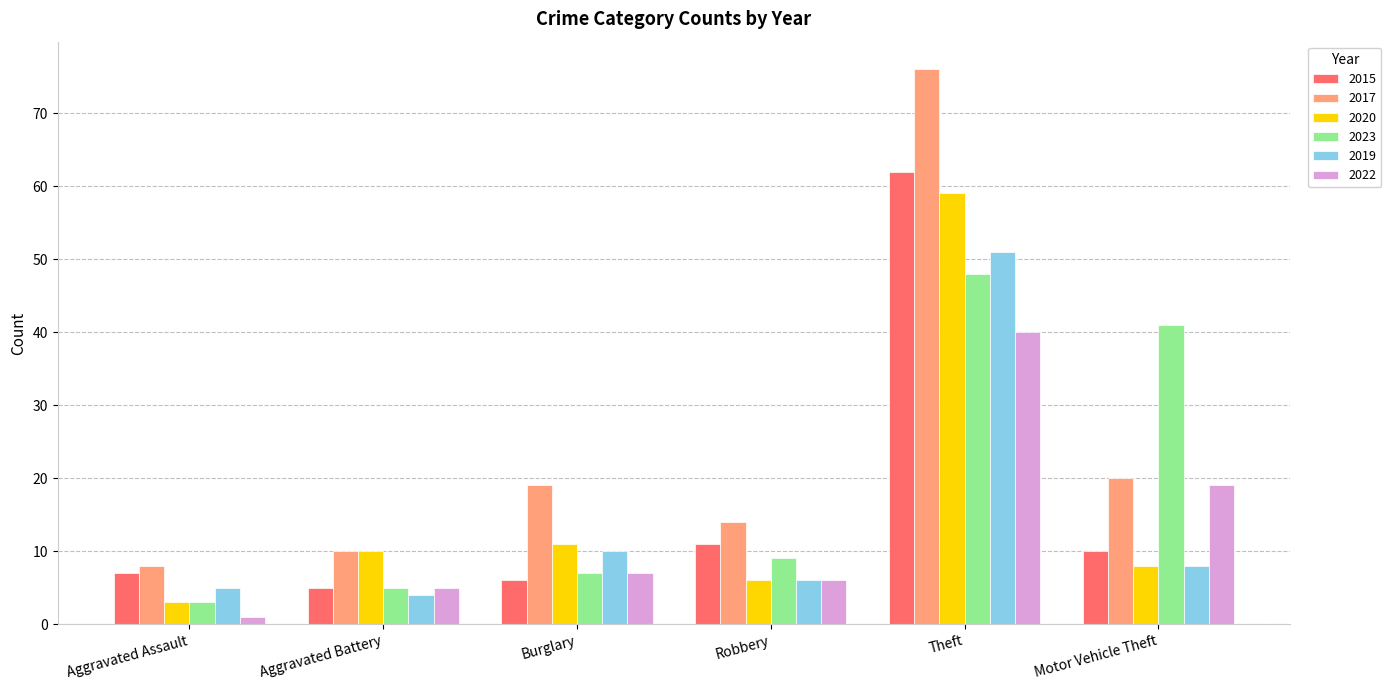

What are all the series names shown in the legend?

2015, 2017, 2020, 2023, 2019, 2022